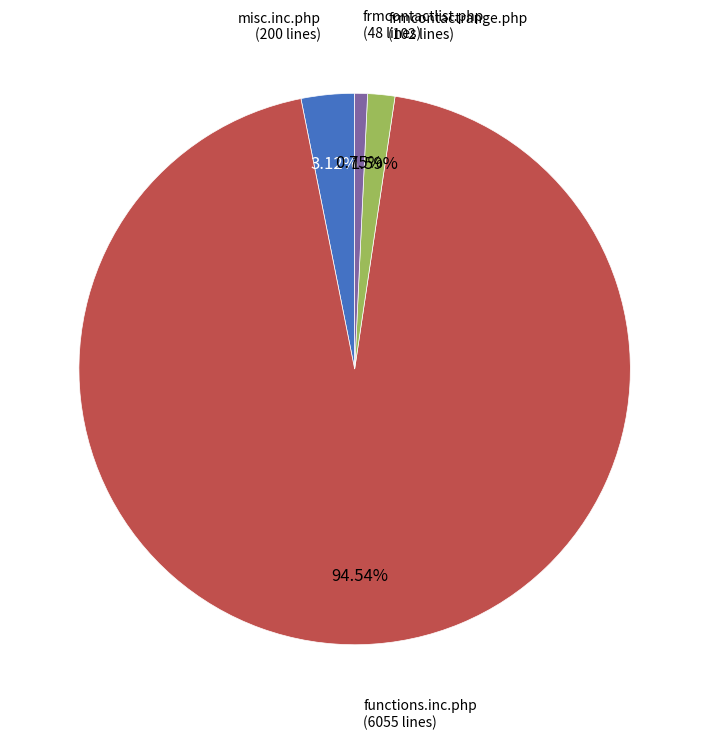

Count the number of slices in the pie.

4